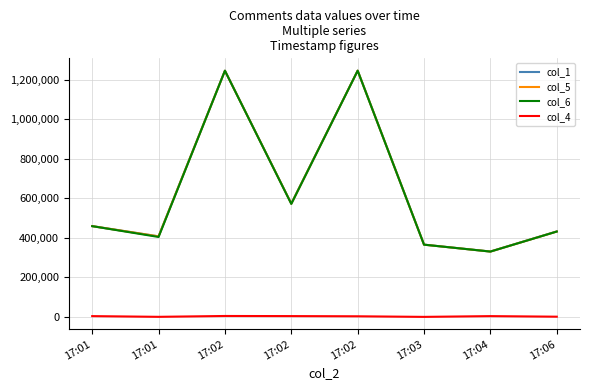

At which label does col_1 first exceed 459101?

17:02